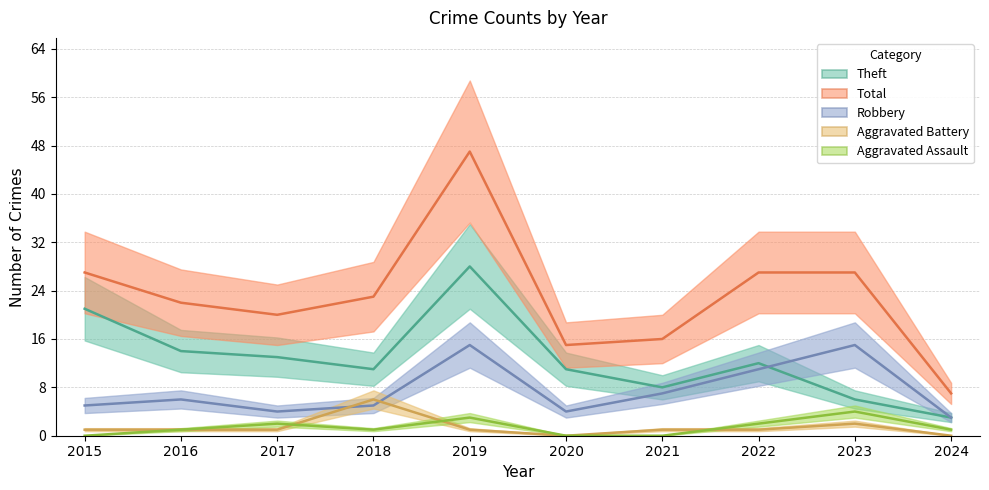

What is the spread (max minus min) of values at 2017?

19